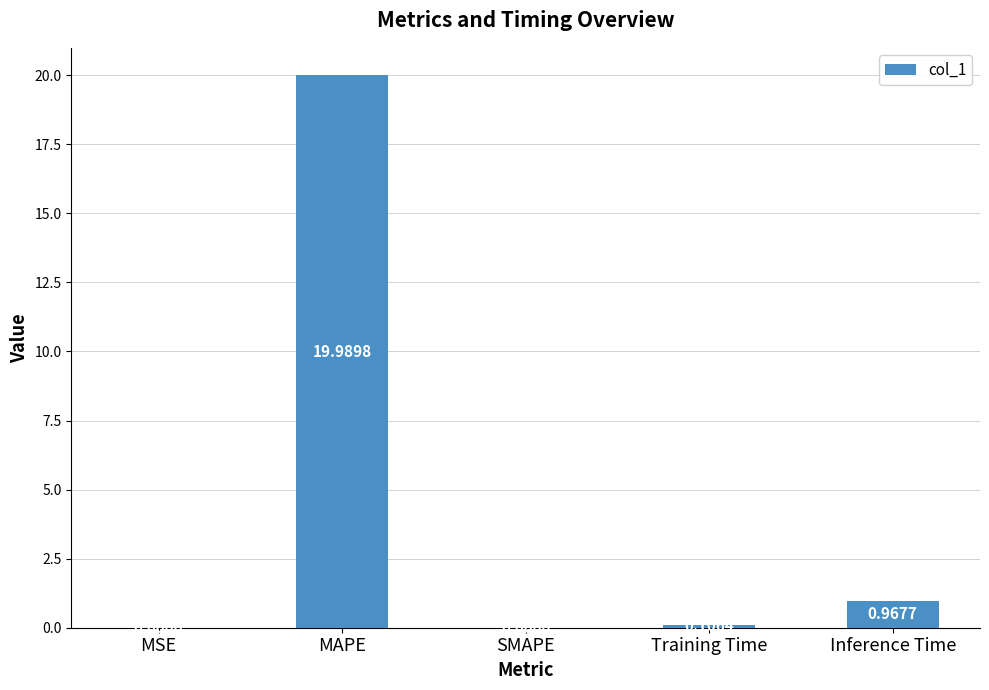

Between Inference Time and Training Time, which is larger?

Inference Time